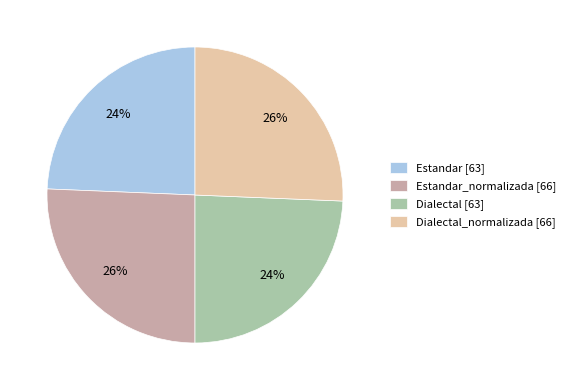

Does any single category account for the majority?

No